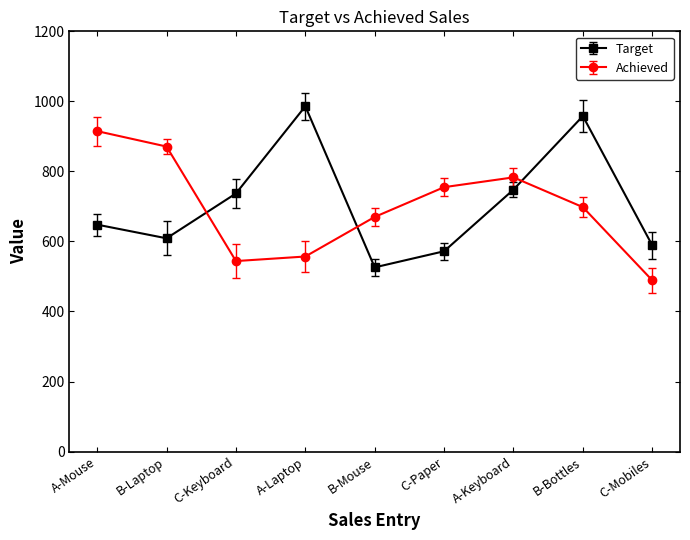

What is the label of the 6th point from the left?

C-Paper